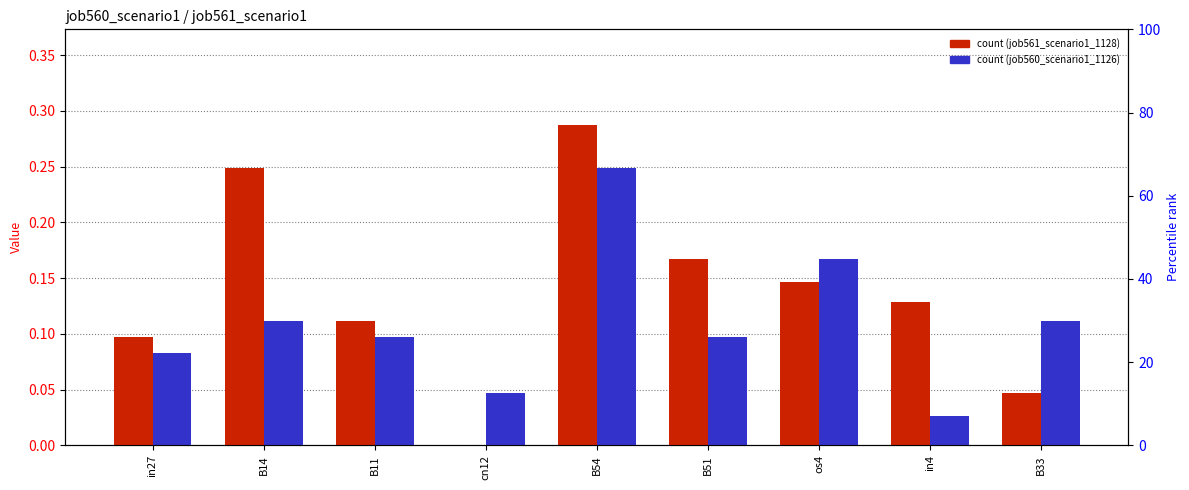

Which series has the largest total across all categories?

job561_scenario1_1128